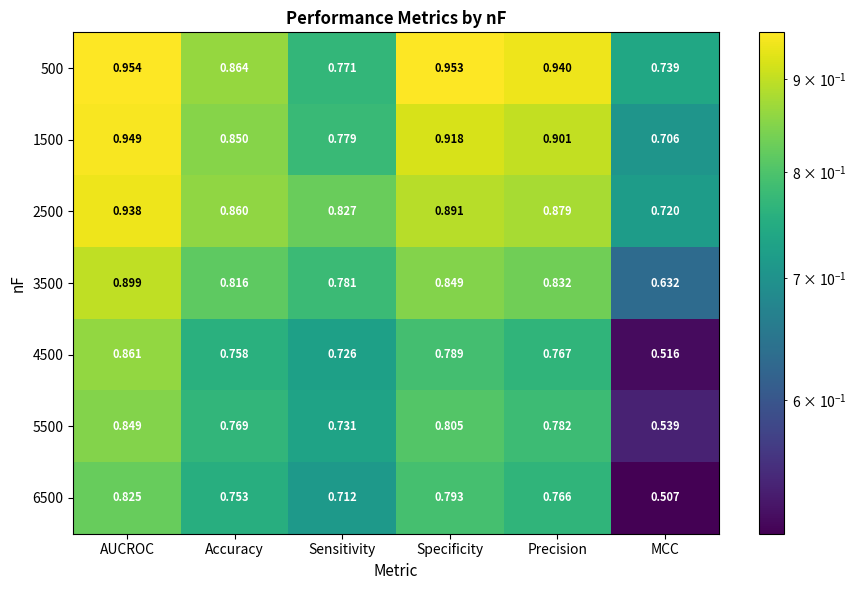

Which label corresponds to the largest value in the chart?

AUCROC